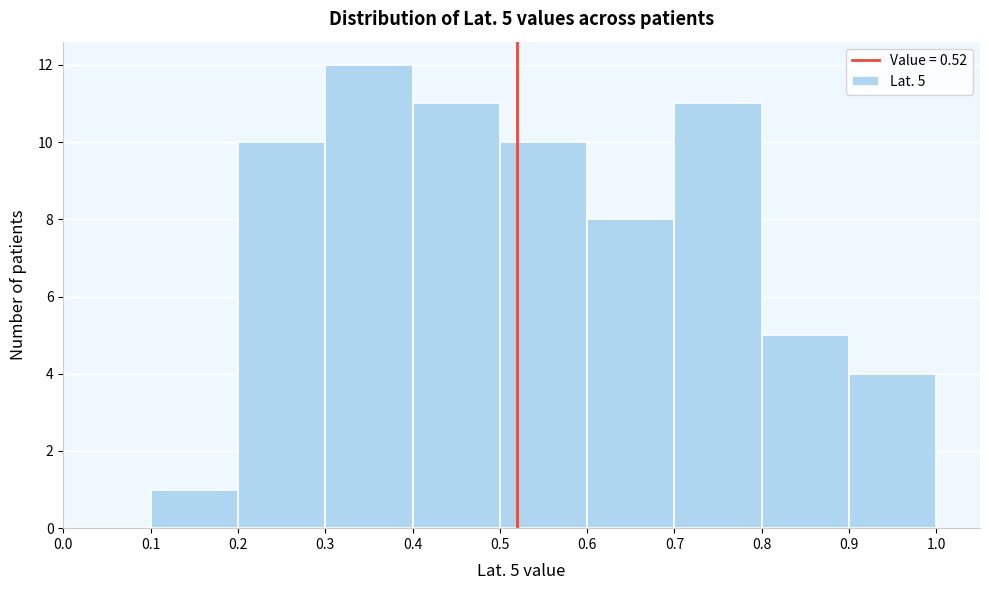

Over which range of the x-axis is the bar tallest?

0.3 to 0.4